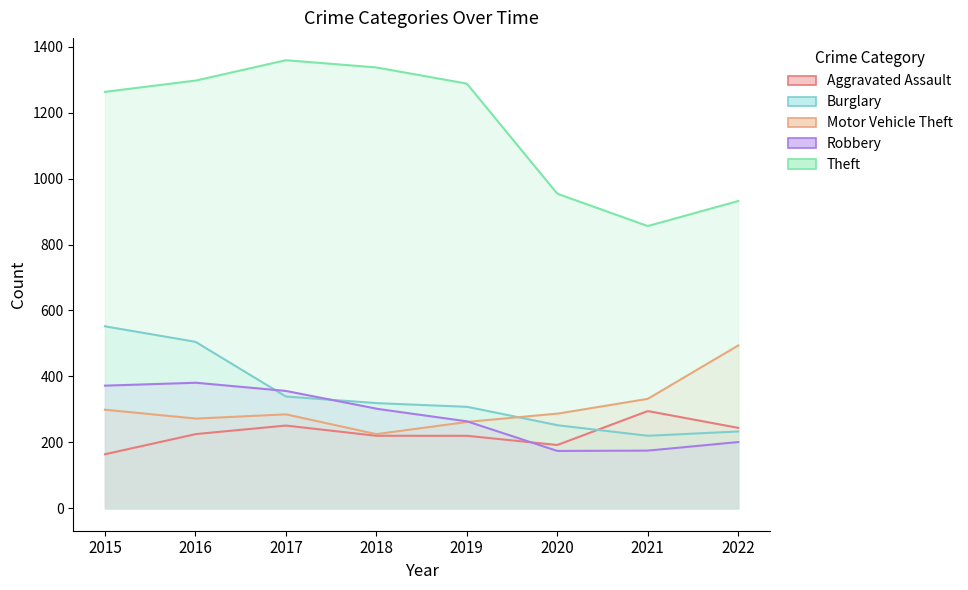

How many data points in Motor Vehicle Theft are less than 287?

4